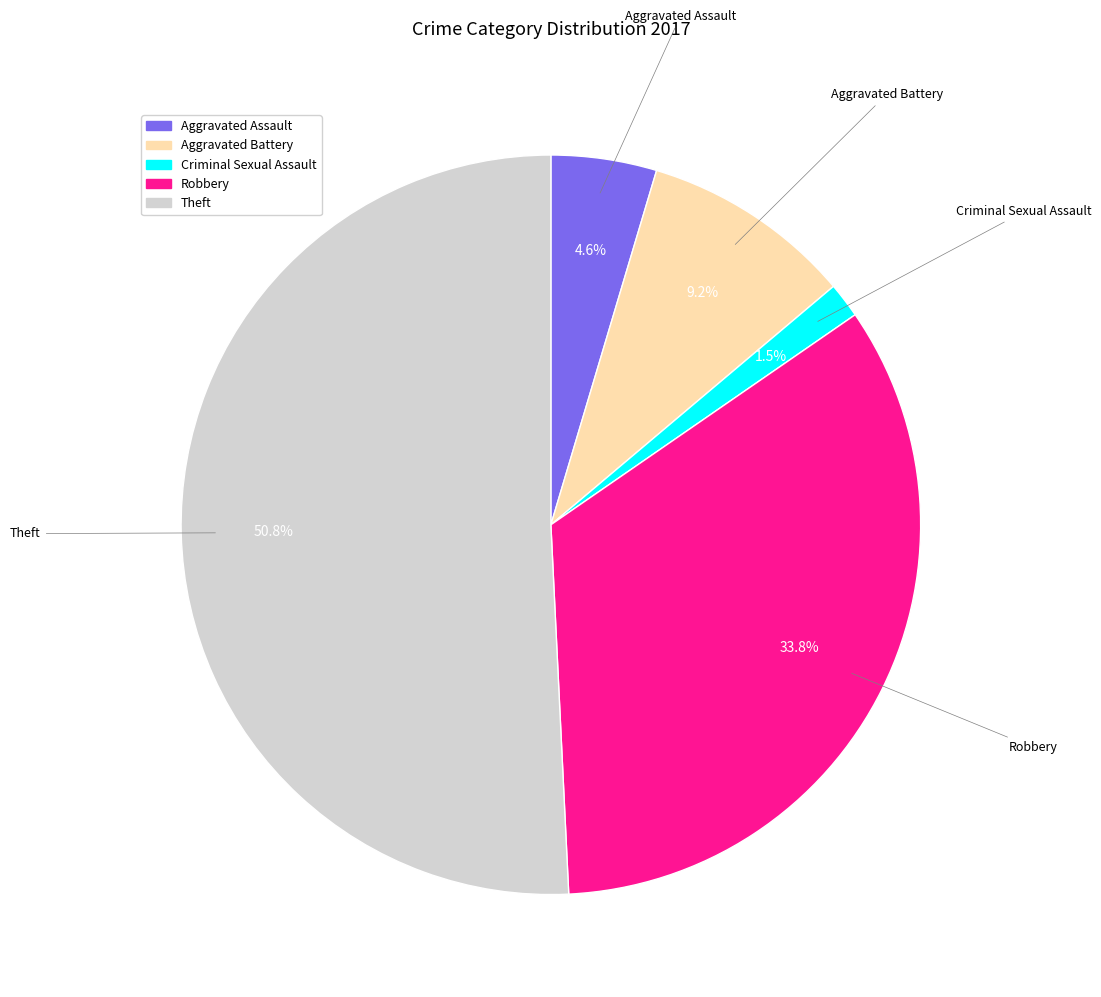

How many slices are in this pie chart?

5